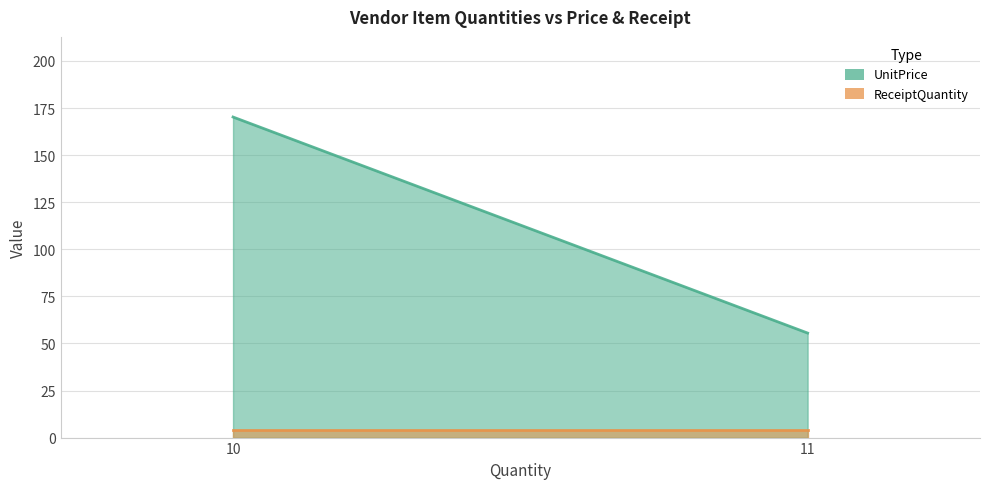

At 11, list the series in order from smallest to largest.

ReceiptQuantity, UnitPrice